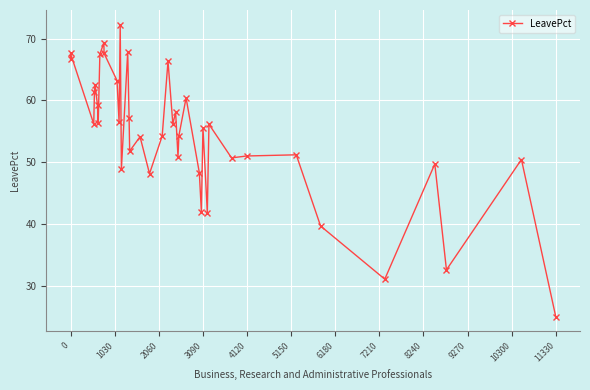

How many distinct data groups are displayed?

1